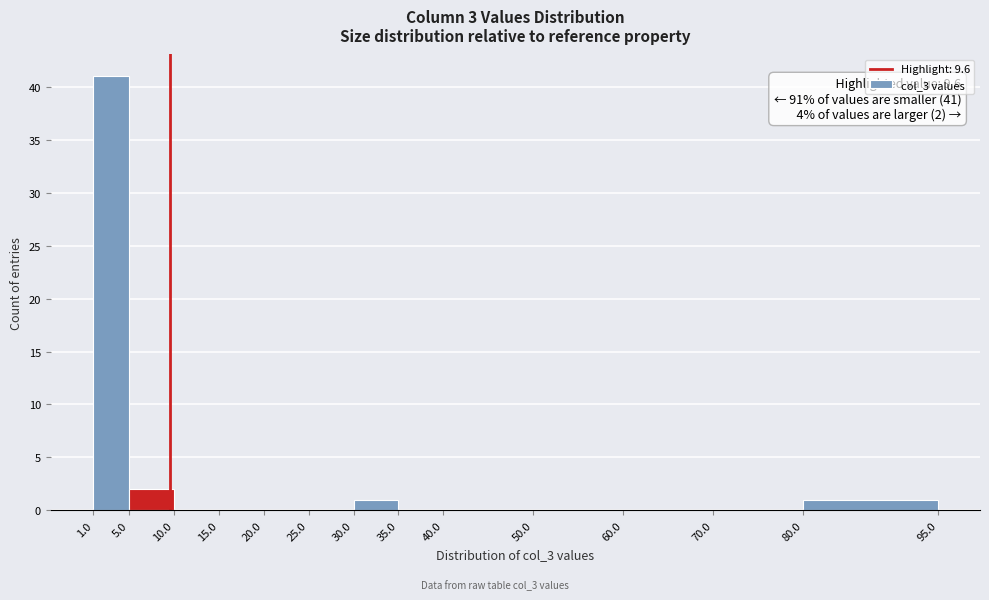

Which range on the x-axis has the tallest bar?

1.0 to 5.0